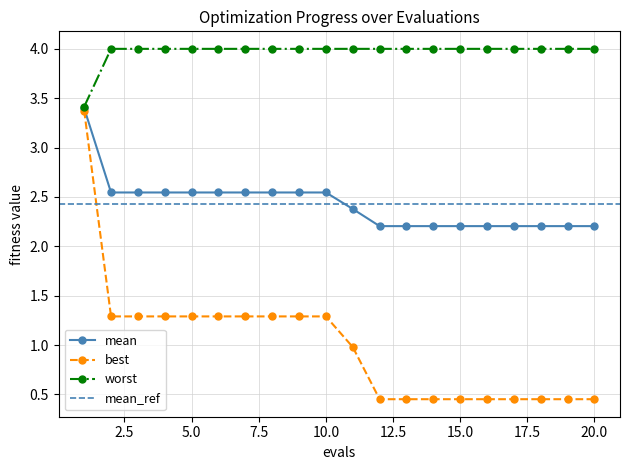

What is the highest value of the best series?

3.4